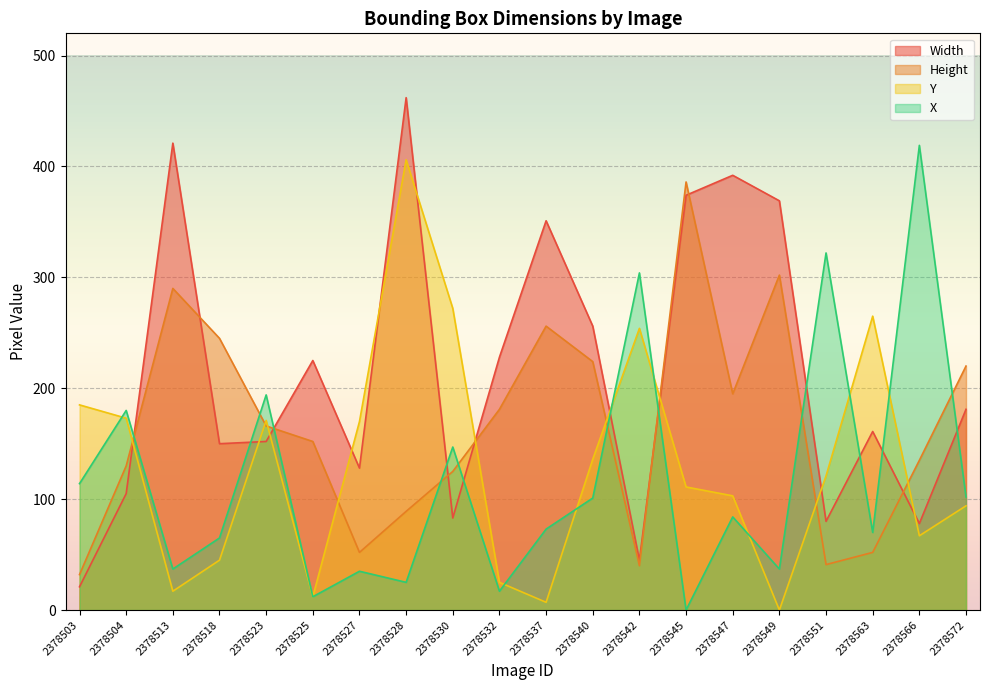

How many data points does each series have?

20